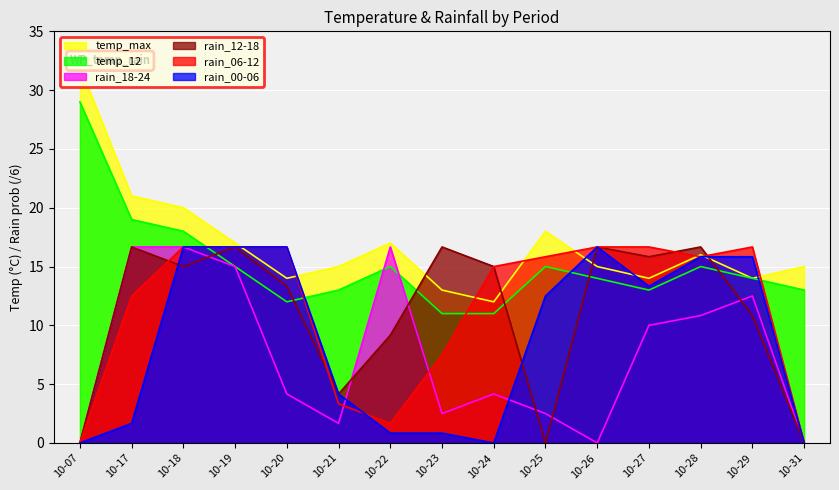

What are all the series names shown in the legend?

temp_max, temp_12, rain_00-06, rain_06-12, rain_12-18, rain_18-24